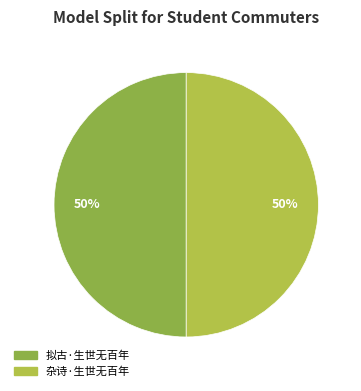

How many segments does this pie chart have?

2